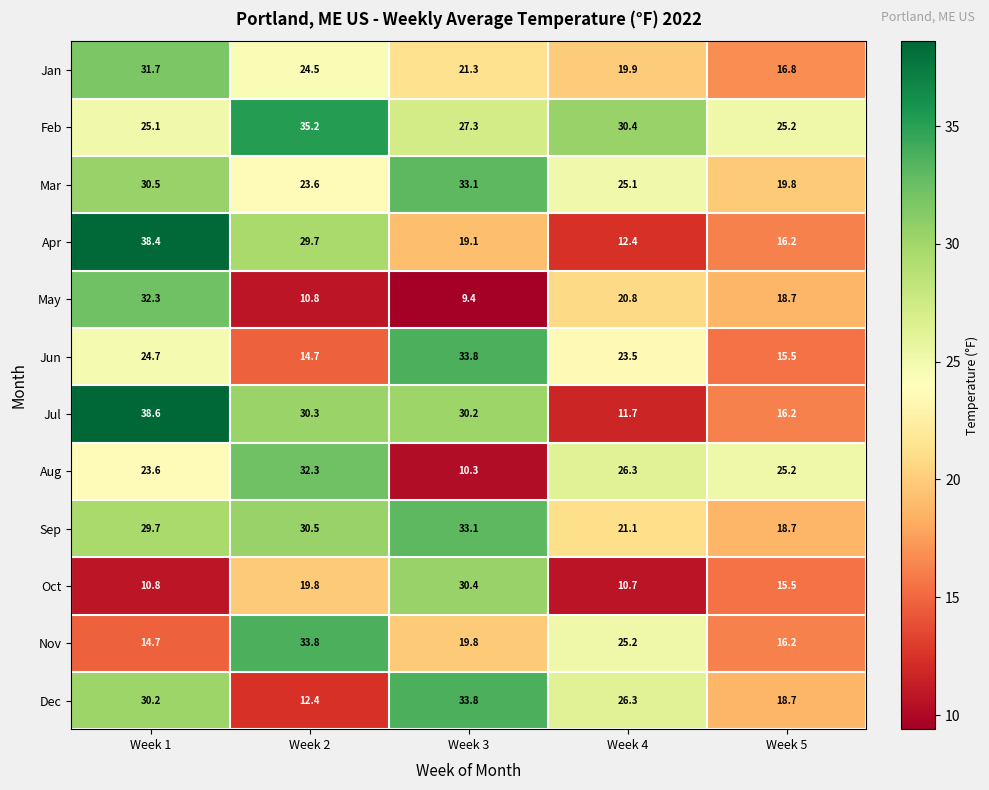

What is the spread (max minus min) of values at Week 2?

24.4